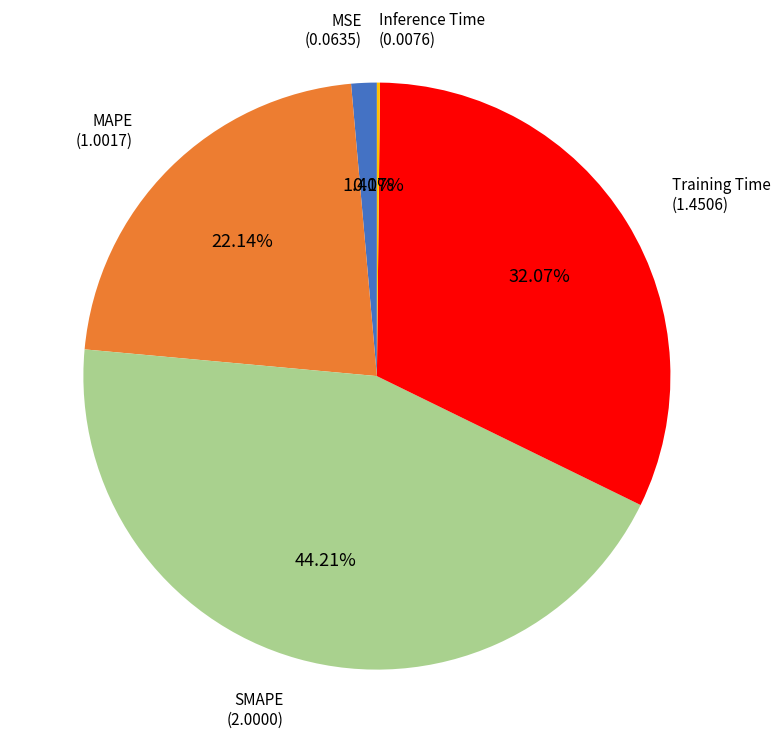

Is there a majority slice in this chart?

No